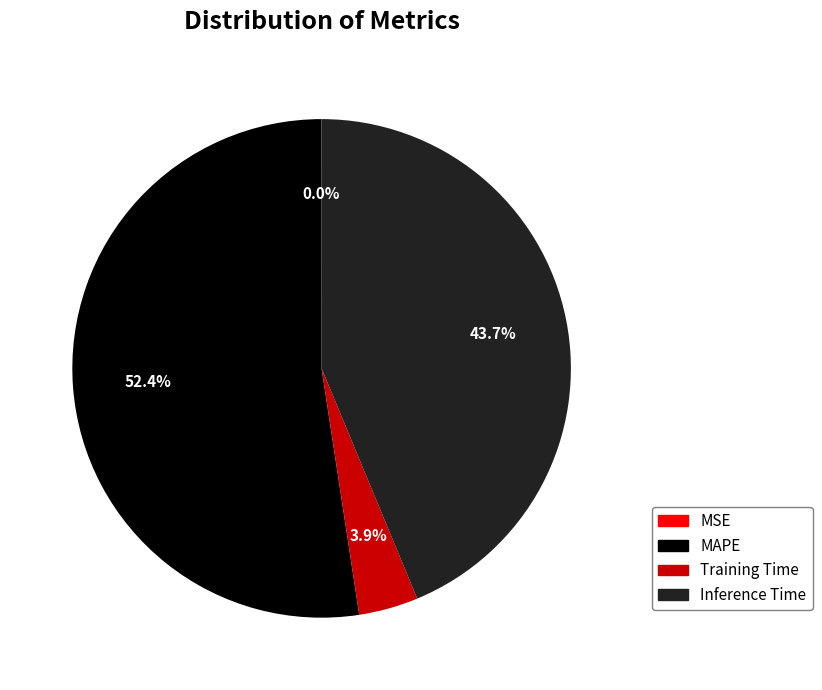

To the nearest percent, what is the combined percentage of MAPE and Training Time?

56%